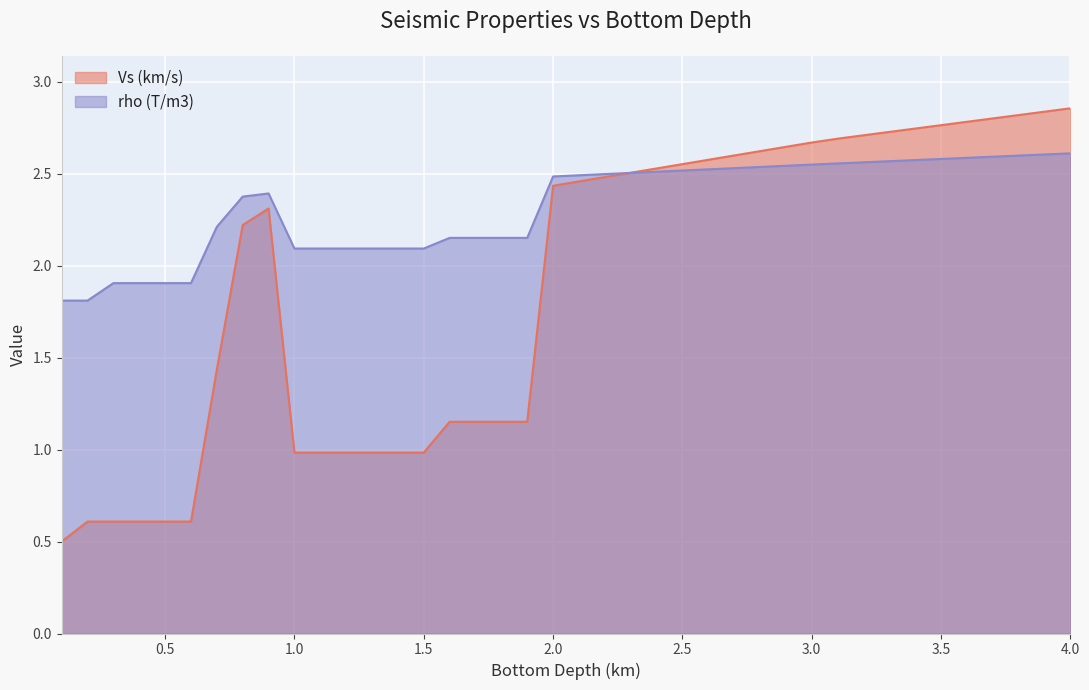

True or false: rho (T/m3) and Vs (km/s) cross at least once.

True